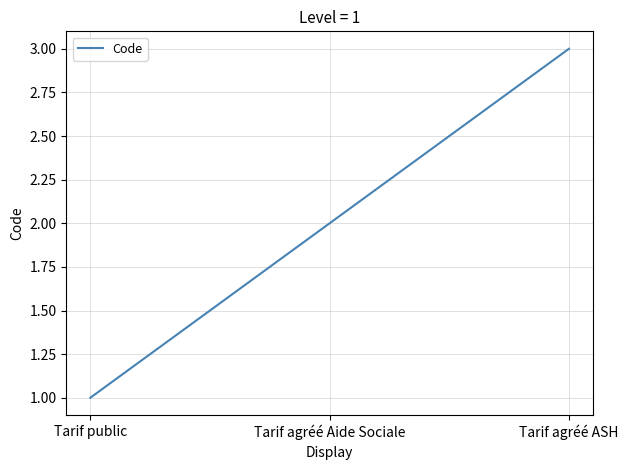

Which has a higher value, Tarif agréé Aide Sociale or Tarif agréé ASH?

Tarif agréé ASH